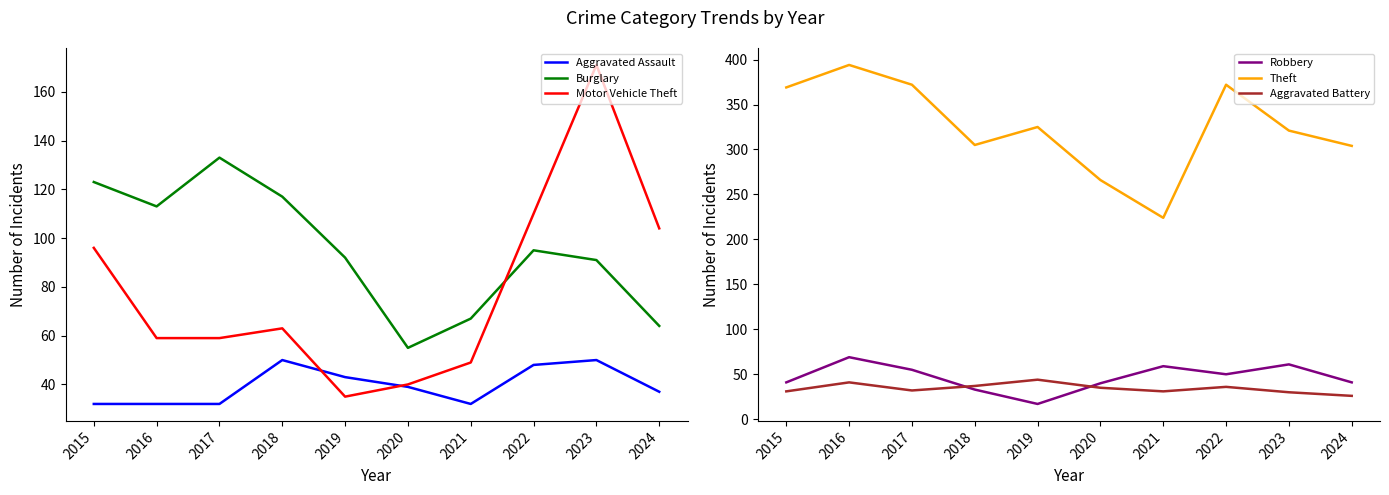

Which category has the lowest value across all series?

2019